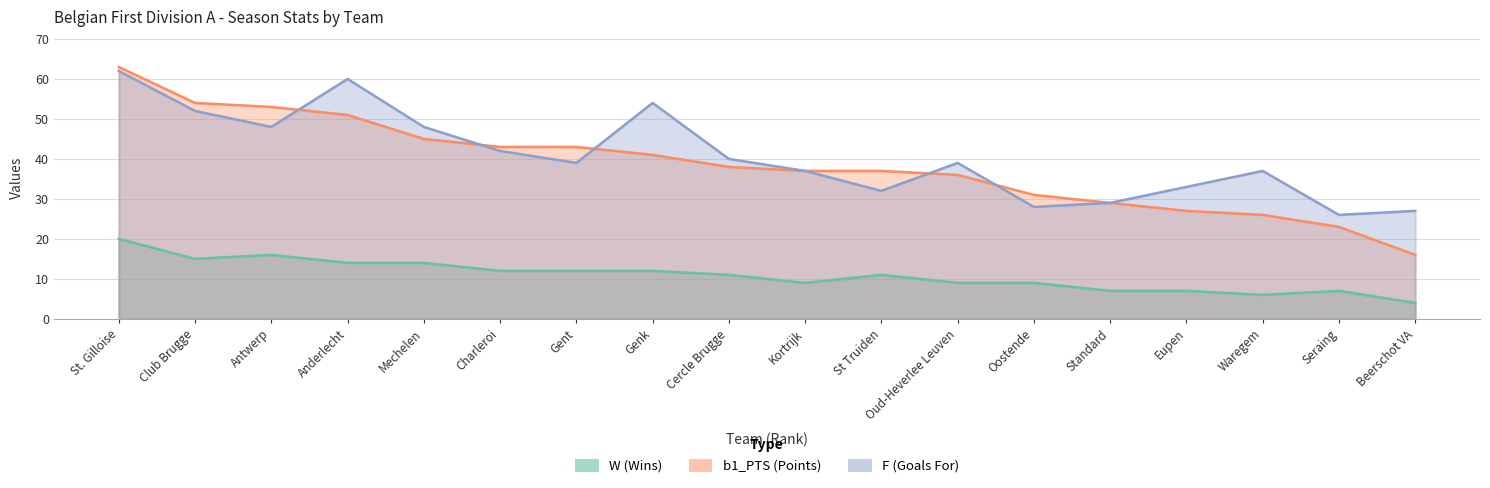

At how many categories does at least one series exceed 12?

18